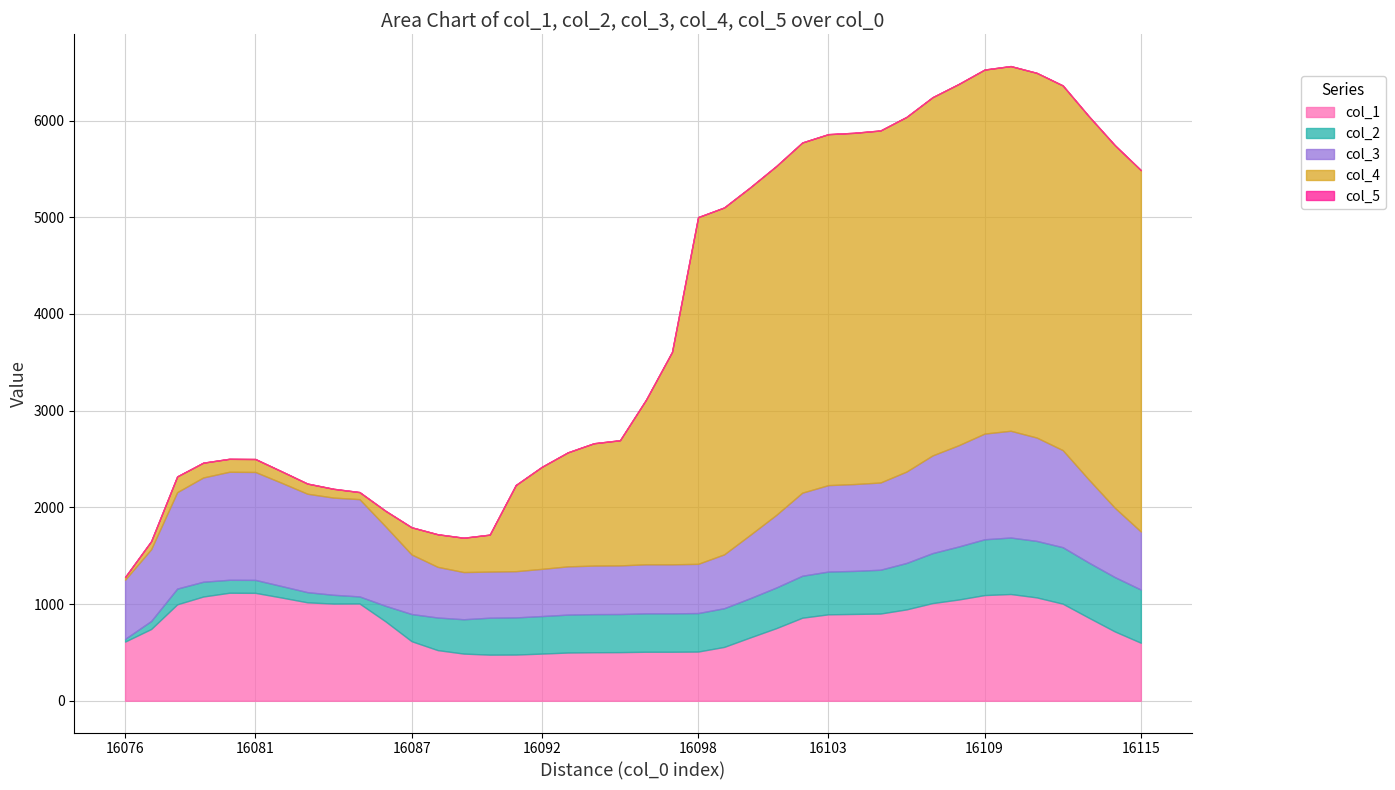

Which has a higher value, 16095 or 16104?

16104